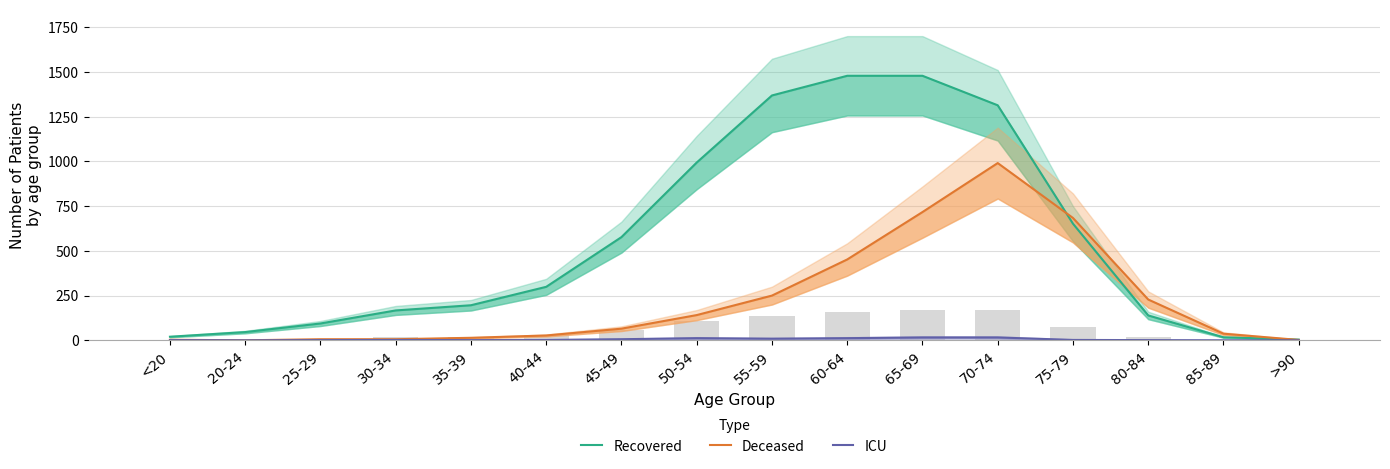

What is the lowest value of the Recovered series?

4